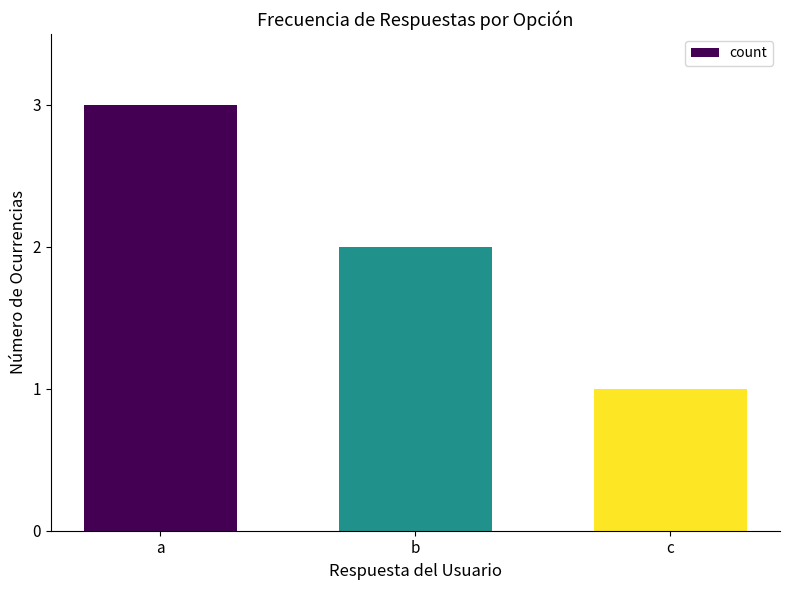

What is the difference between the values at b and c?

1